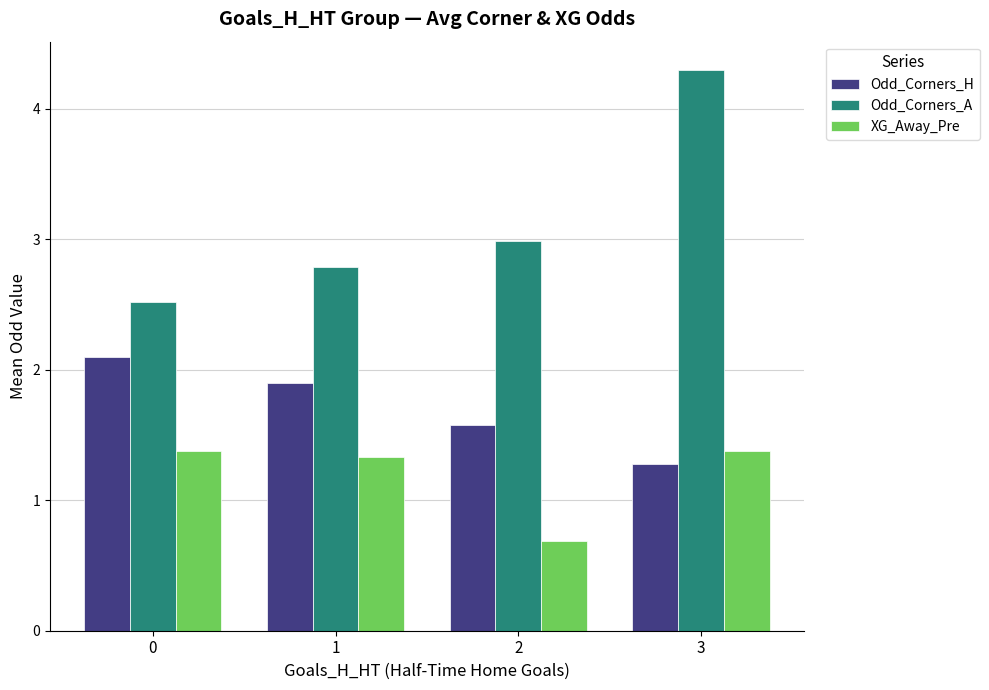

Which series changed the most between 1 and 2?

XG_Away_Pre